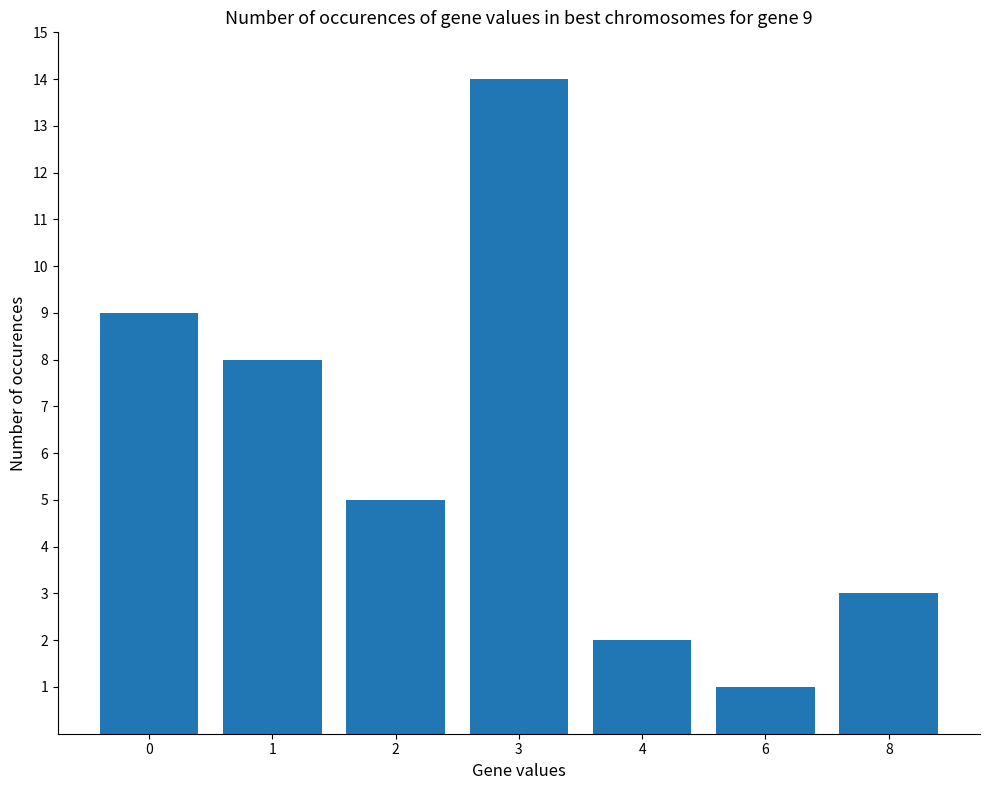

Where is the data nearest to the value 7?

1